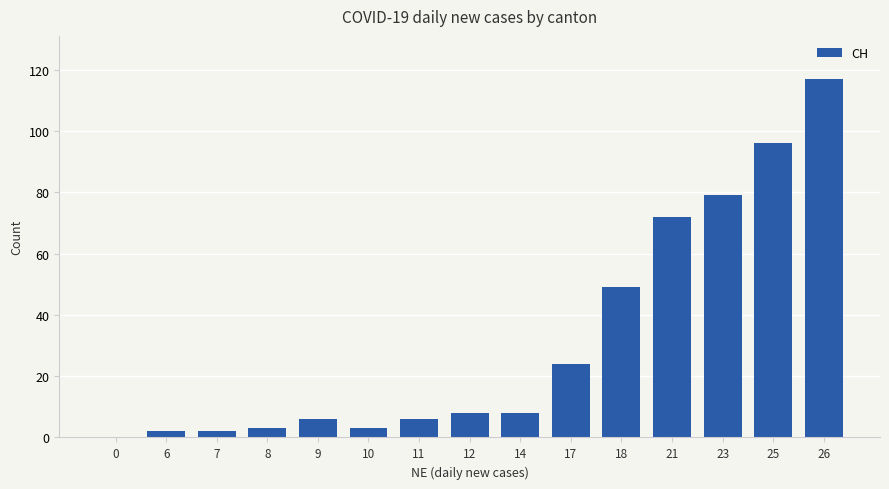

What is the sum of all values?

475